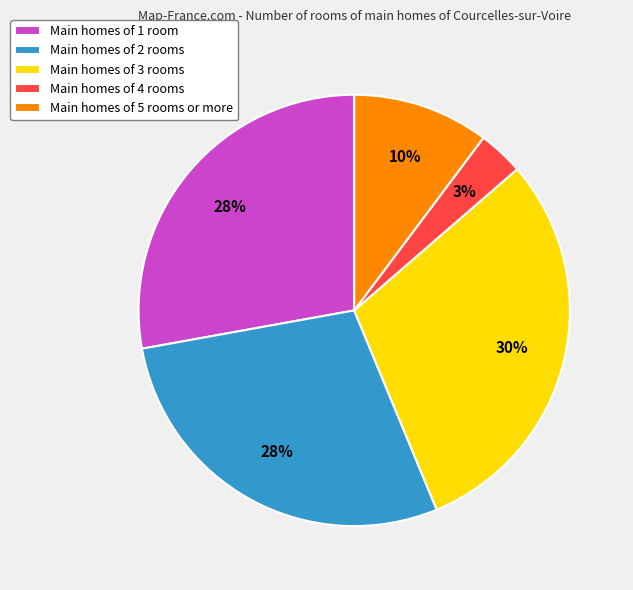

To the nearest percent, what is the difference between the Main homes of 1 room and Main homes of 5 rooms or more slice percentages?

18%